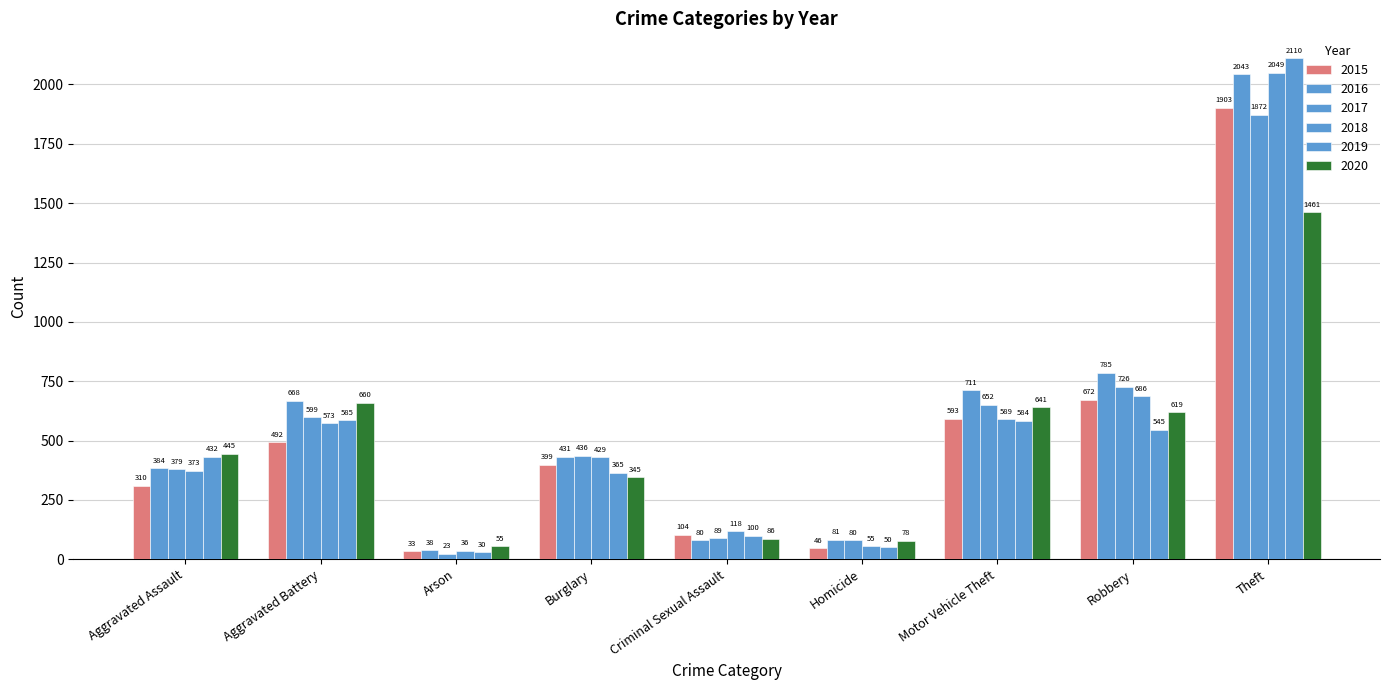

The value of 2019 at Aggravated Battery is 262. True or false?

False